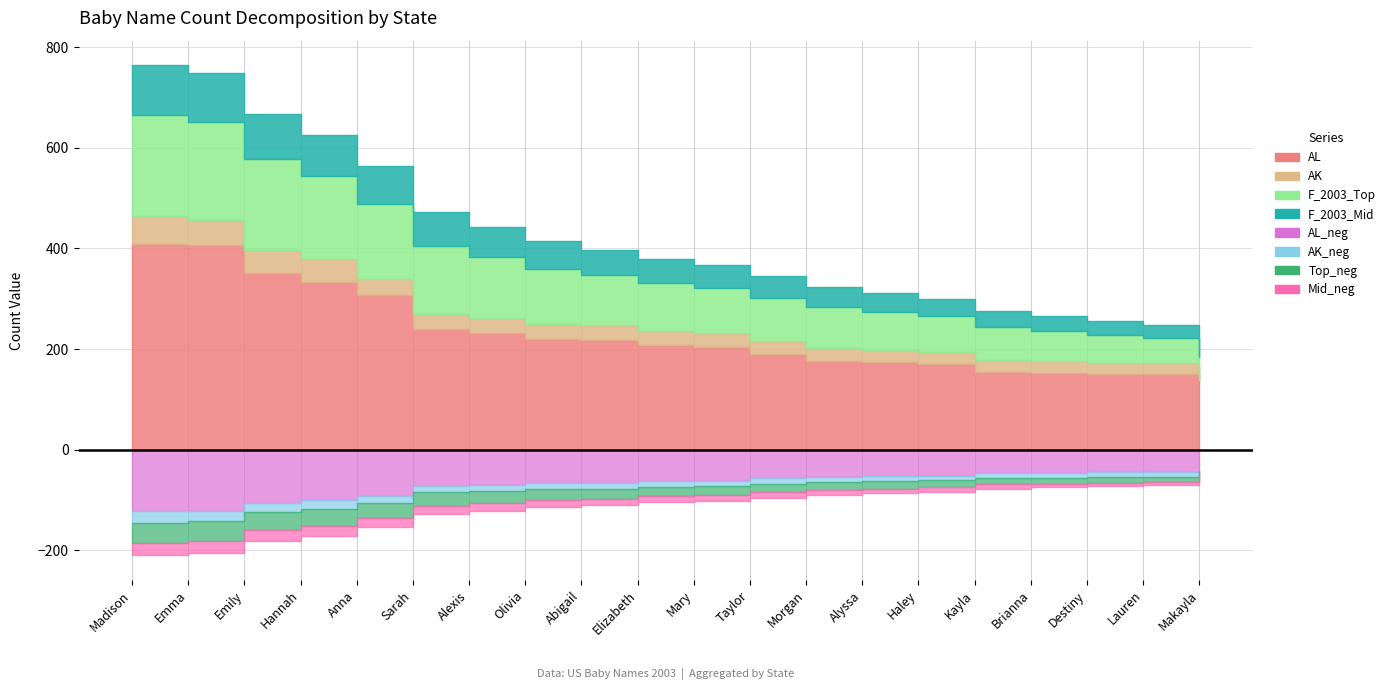

What position from the left is Kayla?

16